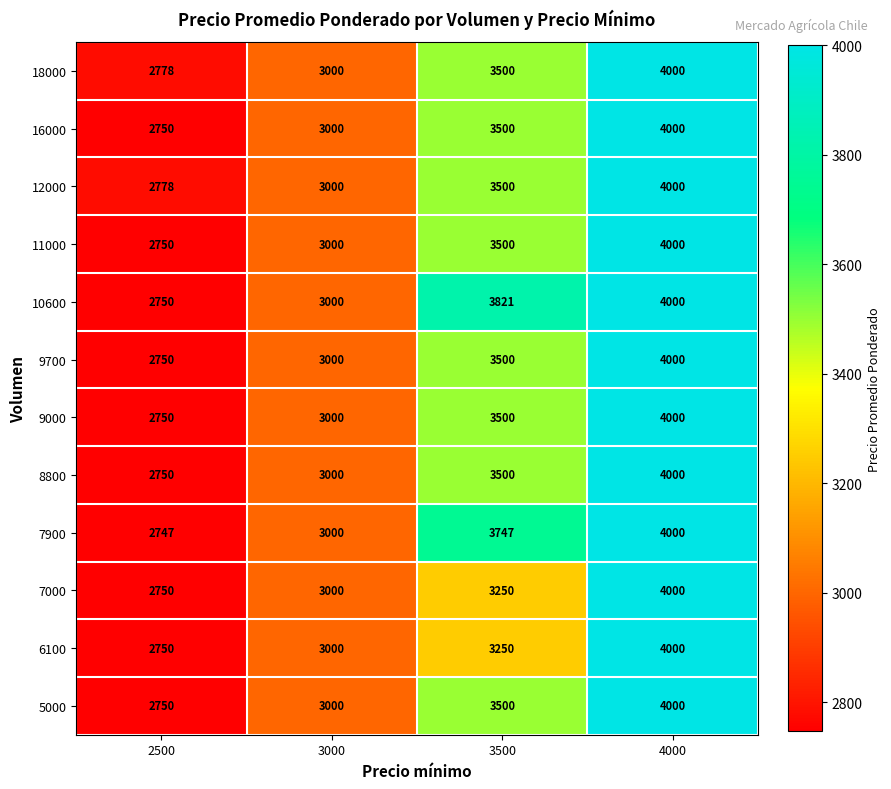

Which category has the lowest value in the 9000 series?

2500